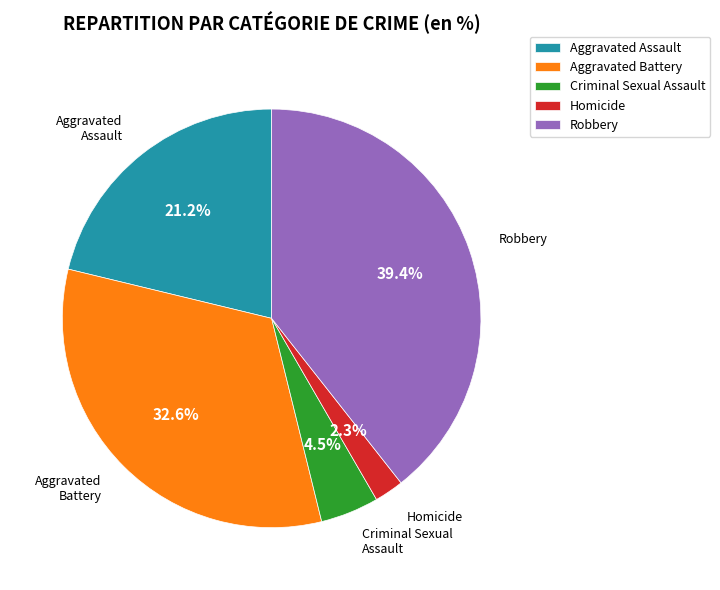

Count the number of slices in the pie.

5